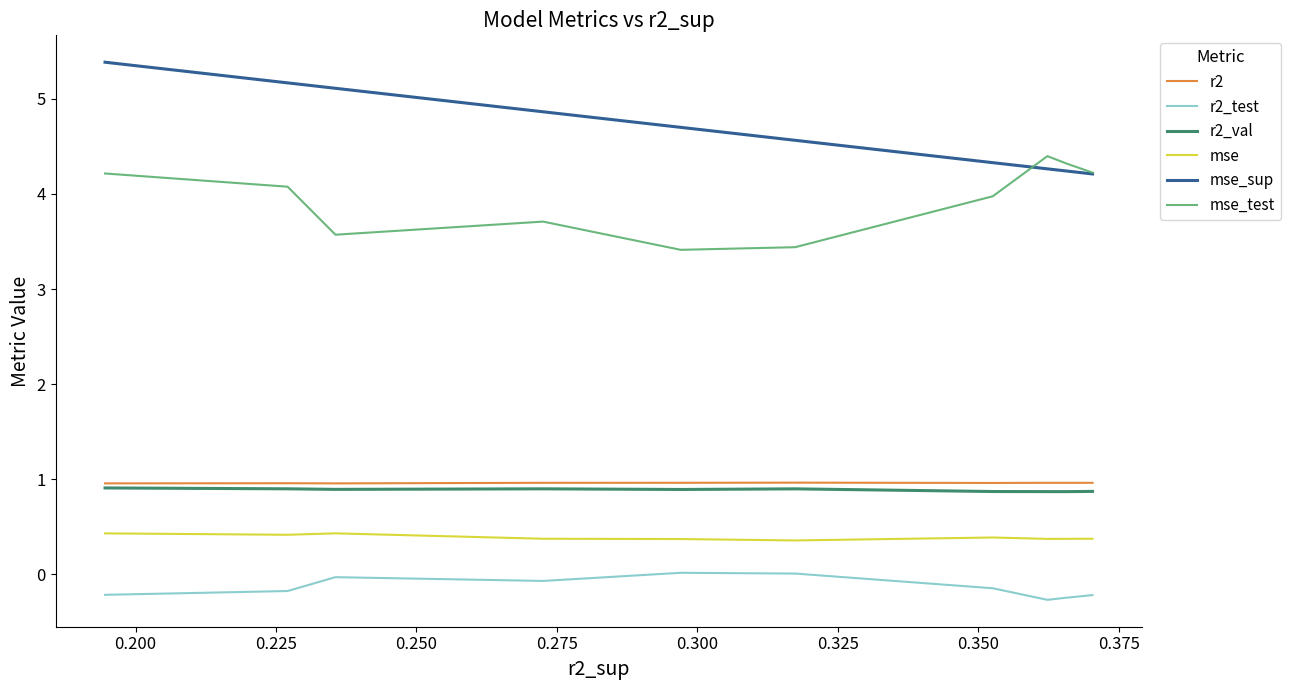

Count the r2 values in the range 0 to 1.

10